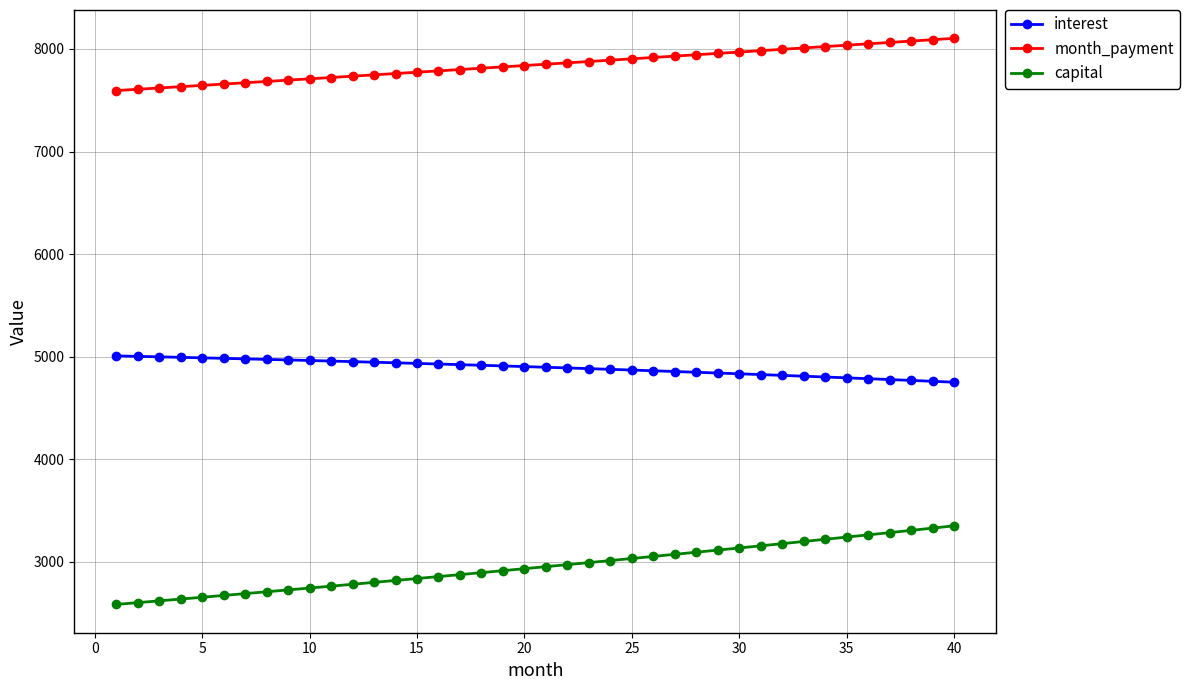

What is the value of the interest point at the 37th from the left?

4777.7